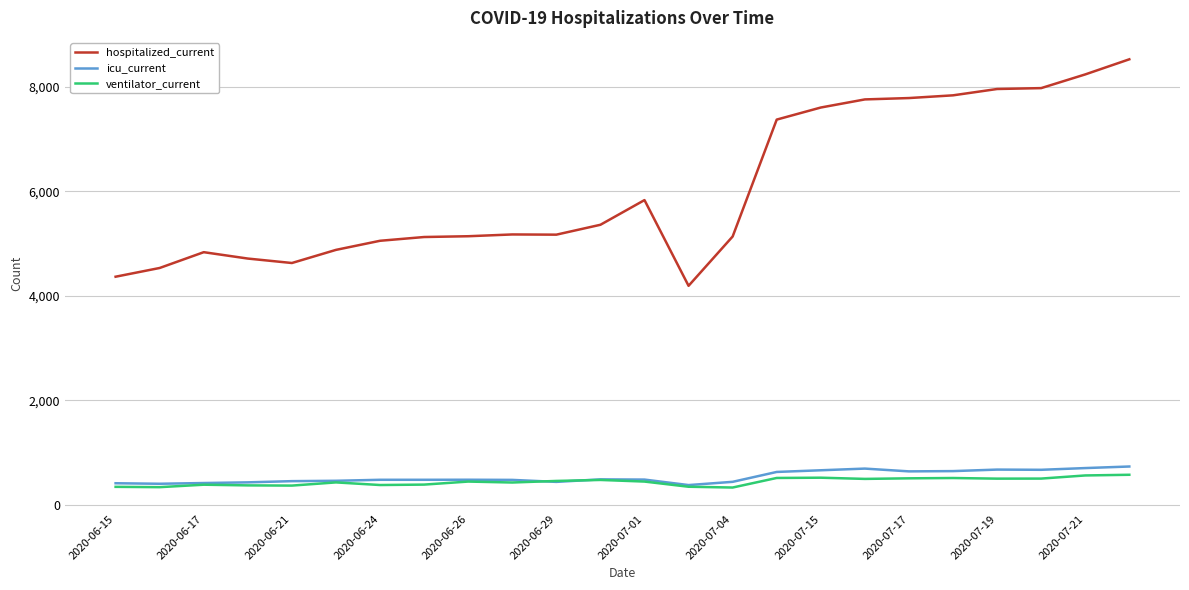

True or false: hospitalized_current and ventilator_current cross at least once.

False